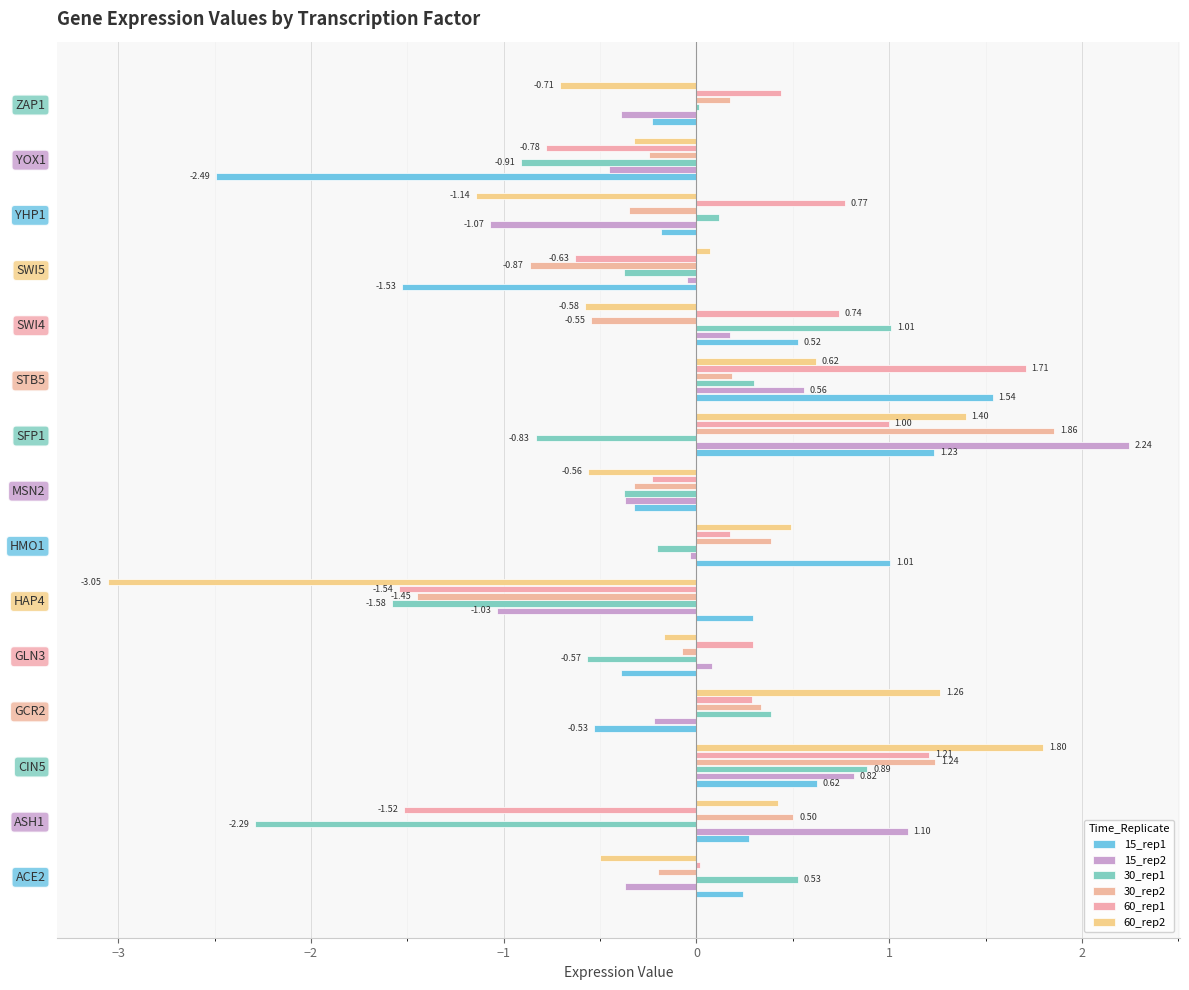

How many distinct data groups are displayed?

6